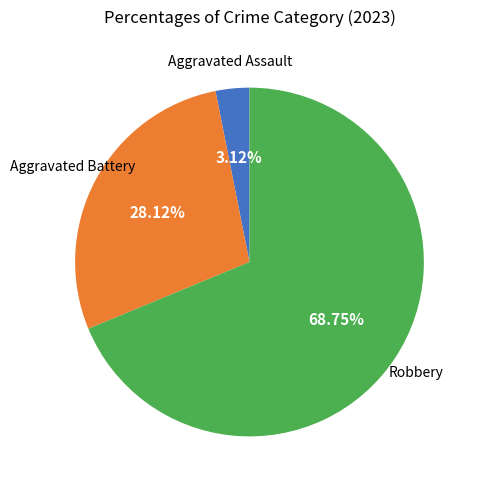

Does Robbery account for over 50% of the chart?

Yes